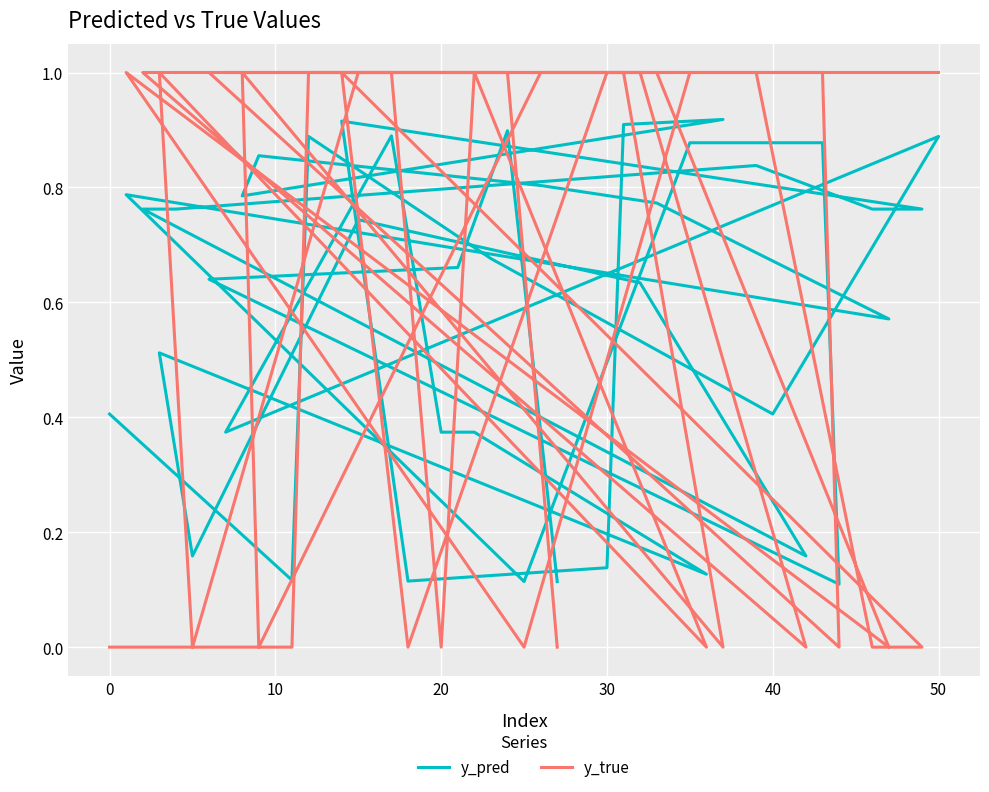

Reading left to right, transcribe all the data shown in this chart.

y_pred: 0.4	0.1	0.9	0.7	0.4	0.9	0.4	0.9	0.4	0.4	0.1	0.5	0.2	0.7	0.6	0.2	0.8	0.8	0.8	0.8	0.8	0.9	0.1	0.1	0.9	0.9	0.8	0.9	0.8	0.8	0.6	0.8	0.1	0.9	0.9	0.1	0.6	0.7	0.9	0.1
y_true: 0.0	0.0	1.0	1.0	1.0	1.0	1.0	1.0	0.0	1.0	0.0	1.0	0.0	1.0	1.0	0.0	1.0	1.0	1.0	0.0	0.0	1.0	0.0	1.0	1.0	0.0	1.0	0.0	1.0	1.0	0.0	1.0	0.0	1.0	1.0	0.0	1.0	1.0	1.0	0.0